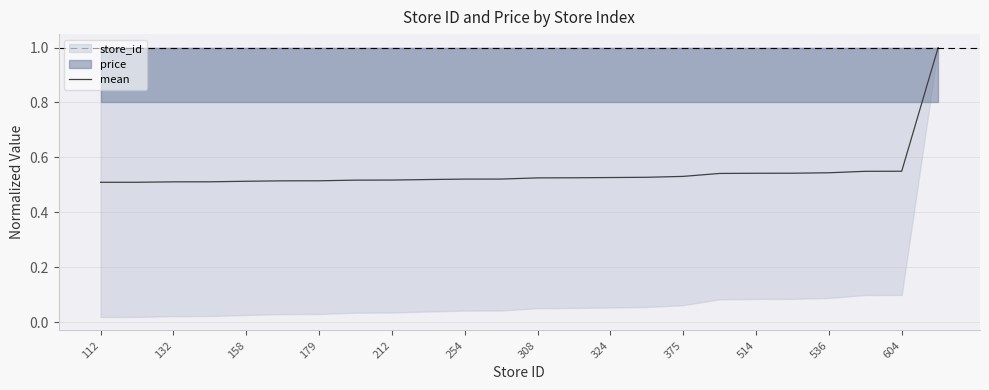

The mean series shows 0.9 at 536. True or false?

False